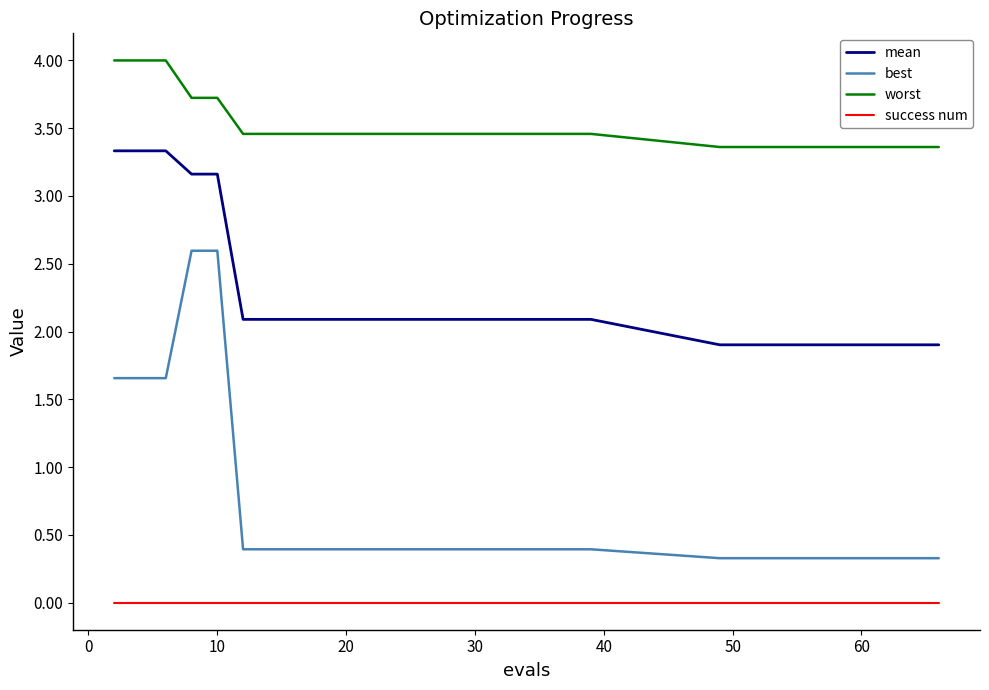

True or false: mean and success num intersect in this chart.

False